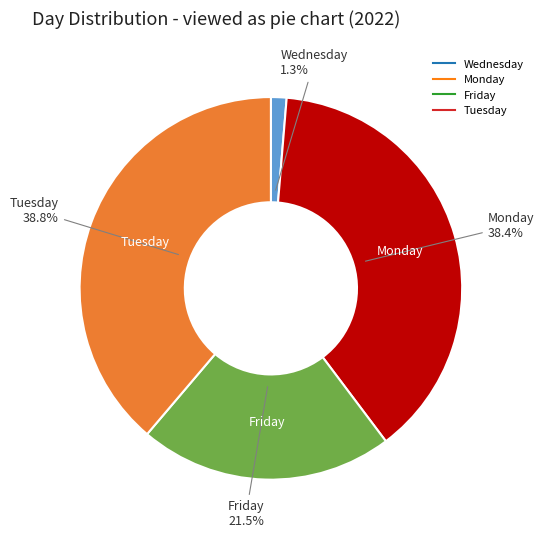

Is there a majority slice in this chart?

No